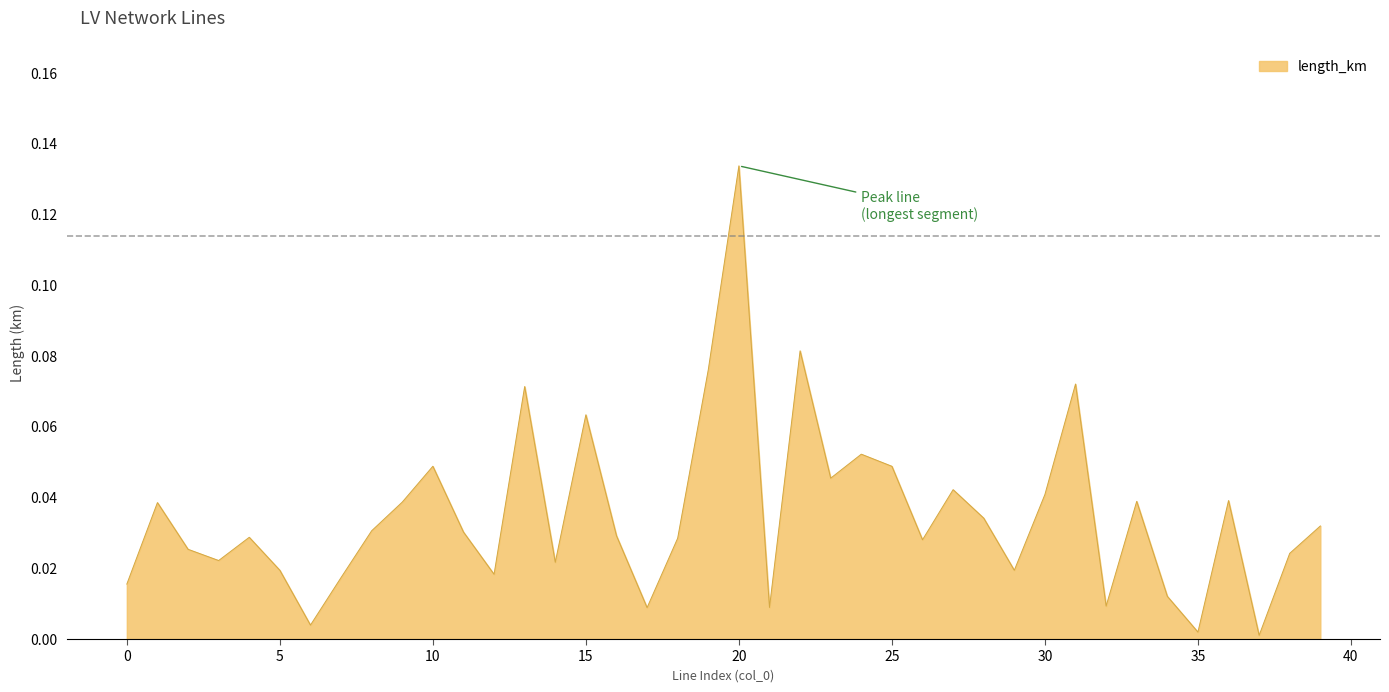

Is this an area chart (filled region under the line)?

Yes